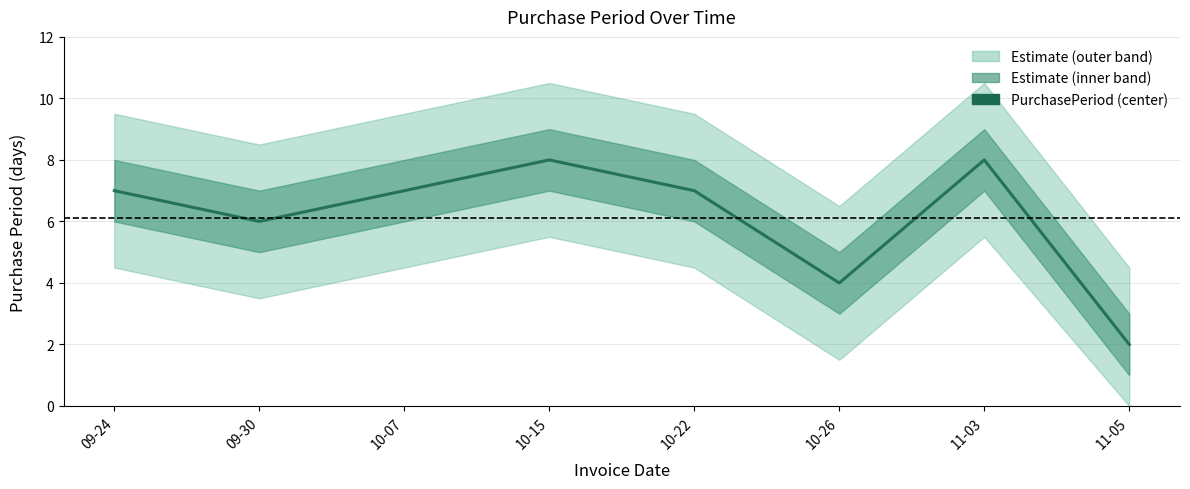

Rank the categories by value from highest to lowest.

10-15, 11-03, 09-24, 10-07, 10-22, 09-30, 10-26, 11-05